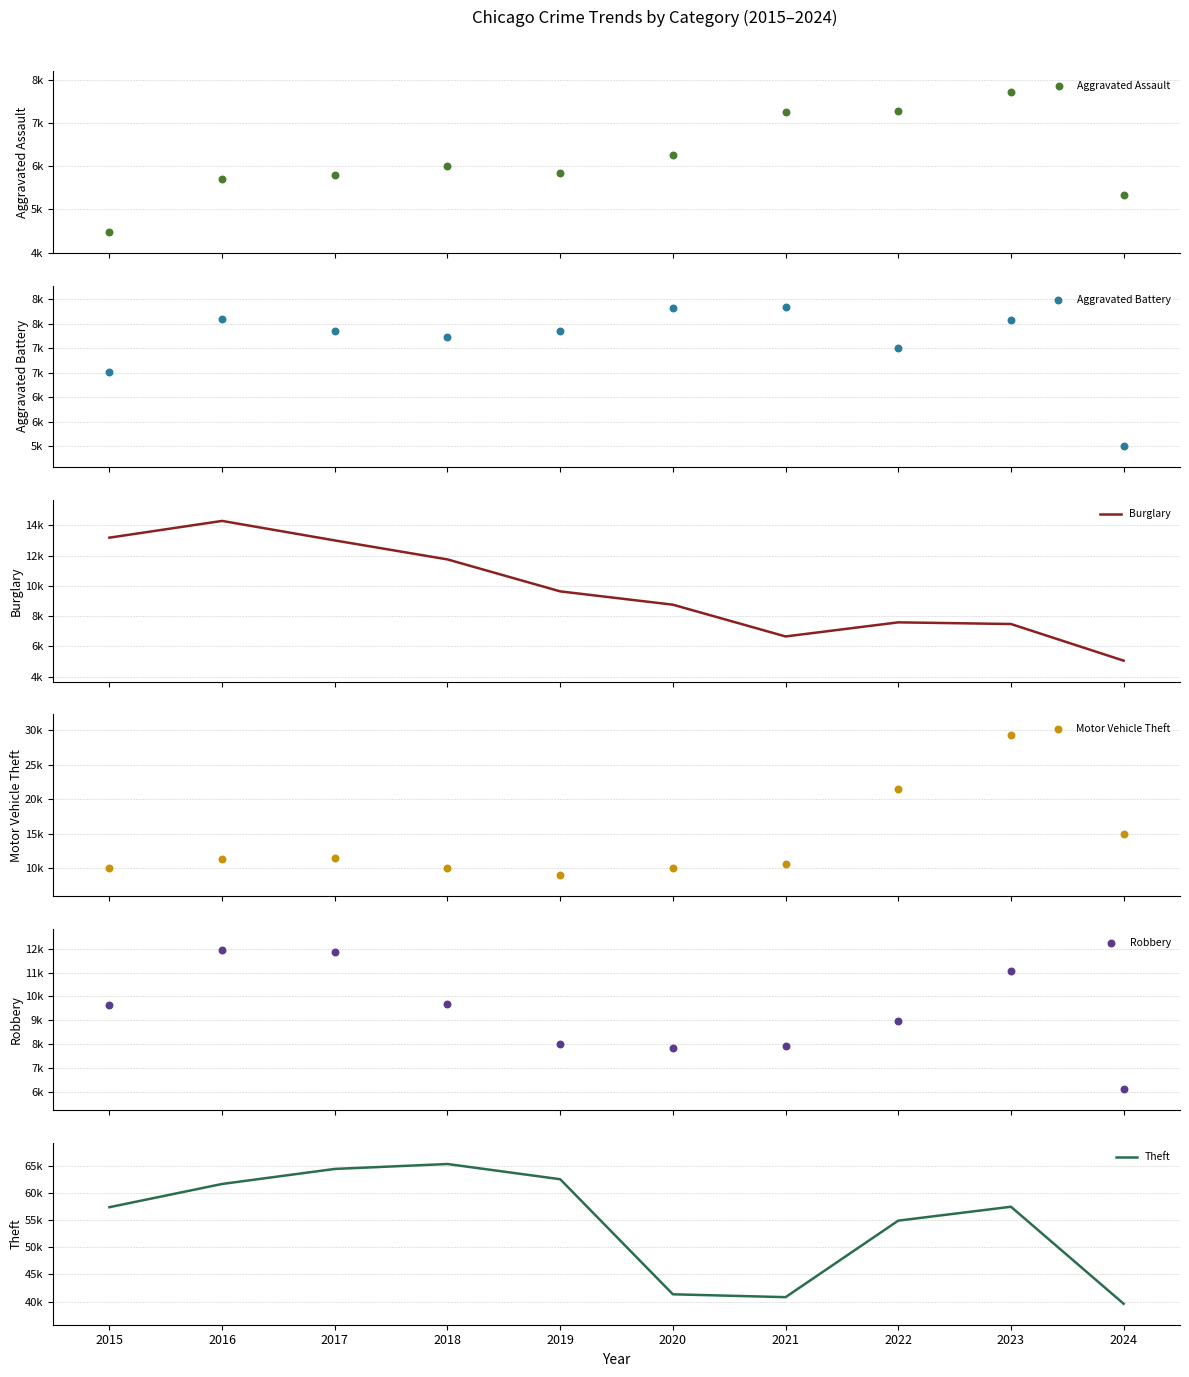

What is the total value across all series at 2021?

81587